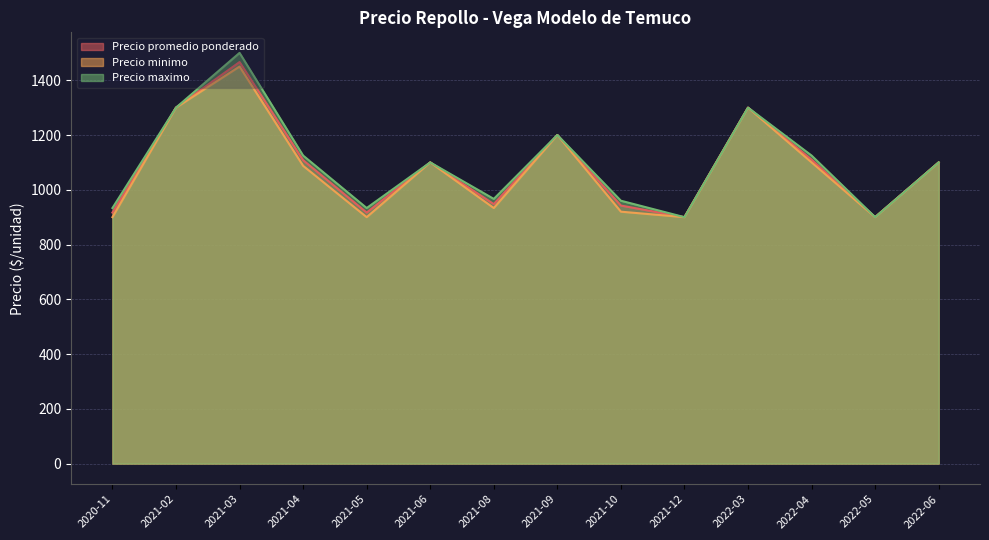

What is the smallest value displayed?

900.0